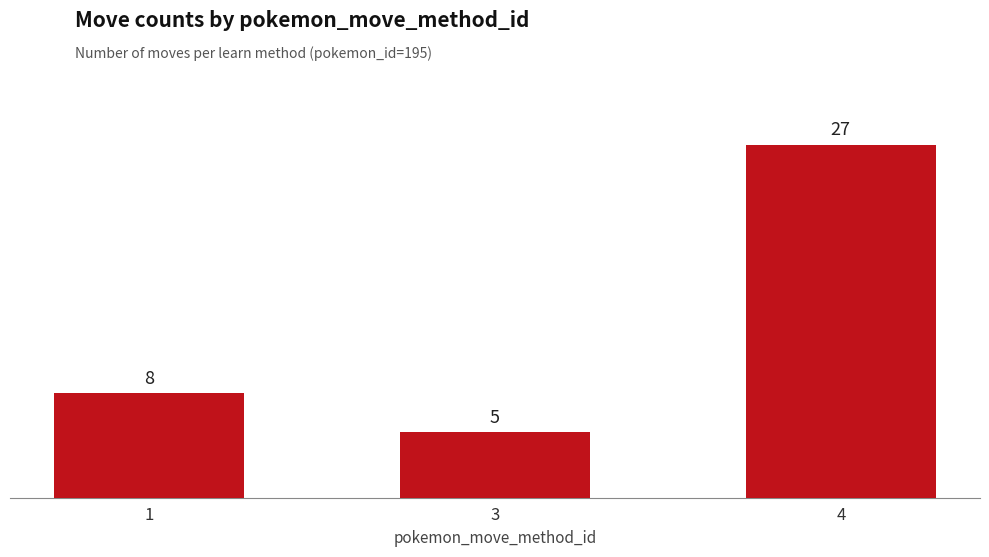

True or false: the data shows 5 at 3.

True